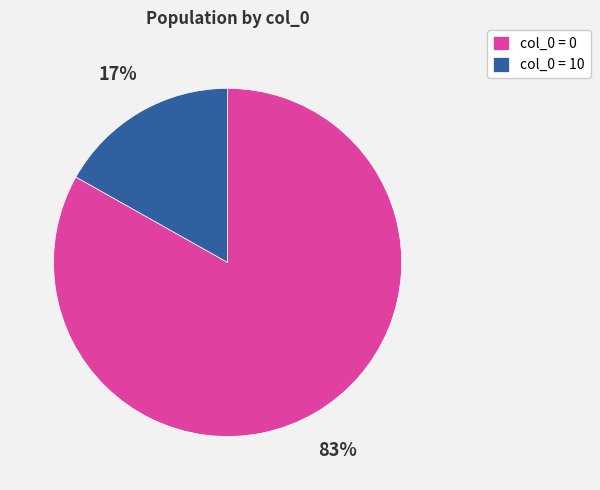

Combined, do col_0 = 0 and col_0 = 10 account for over 50%?

Yes